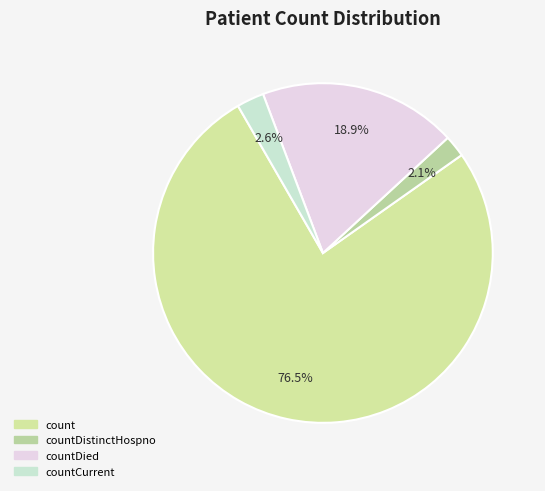

How many segments does this pie chart have?

4